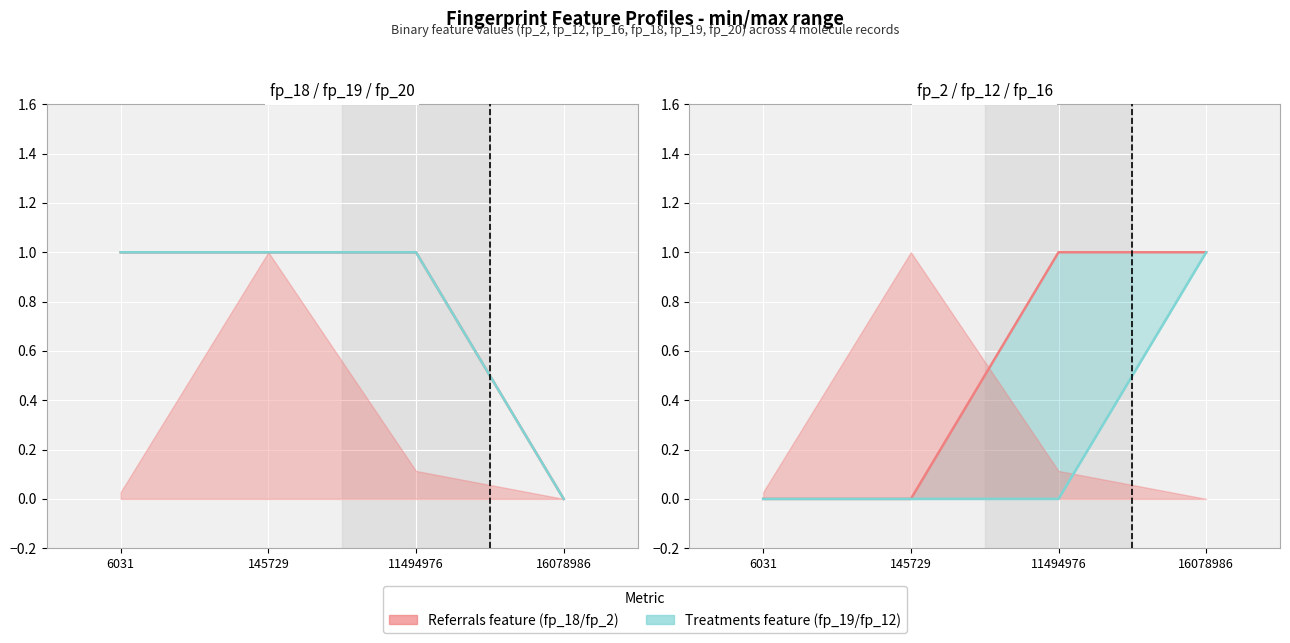

Rank the series at 16078986 from lowest to highest value.

Referrals feature, Treatments feature